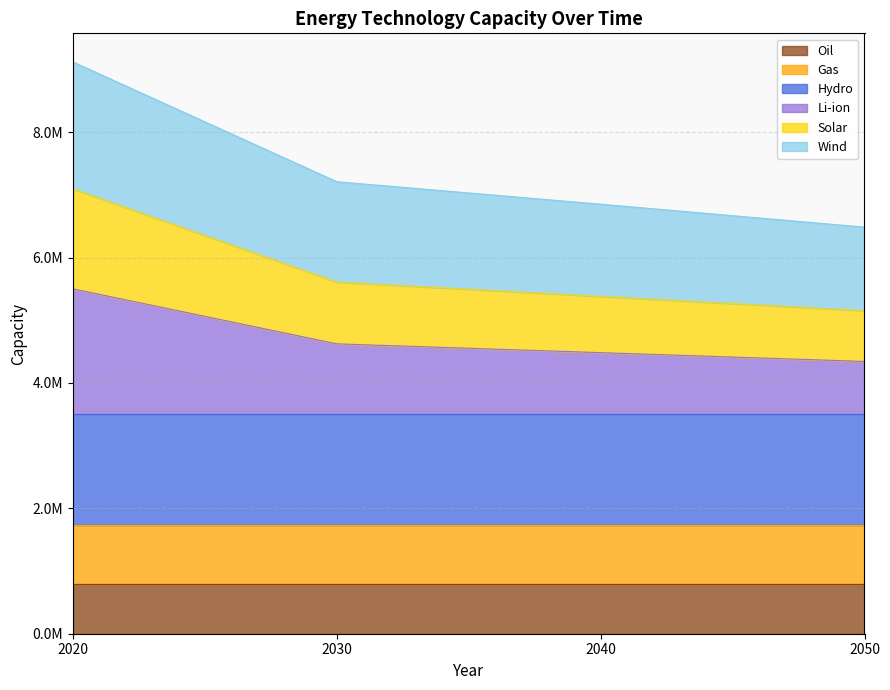

Does the chart have visible grid lines?

Yes